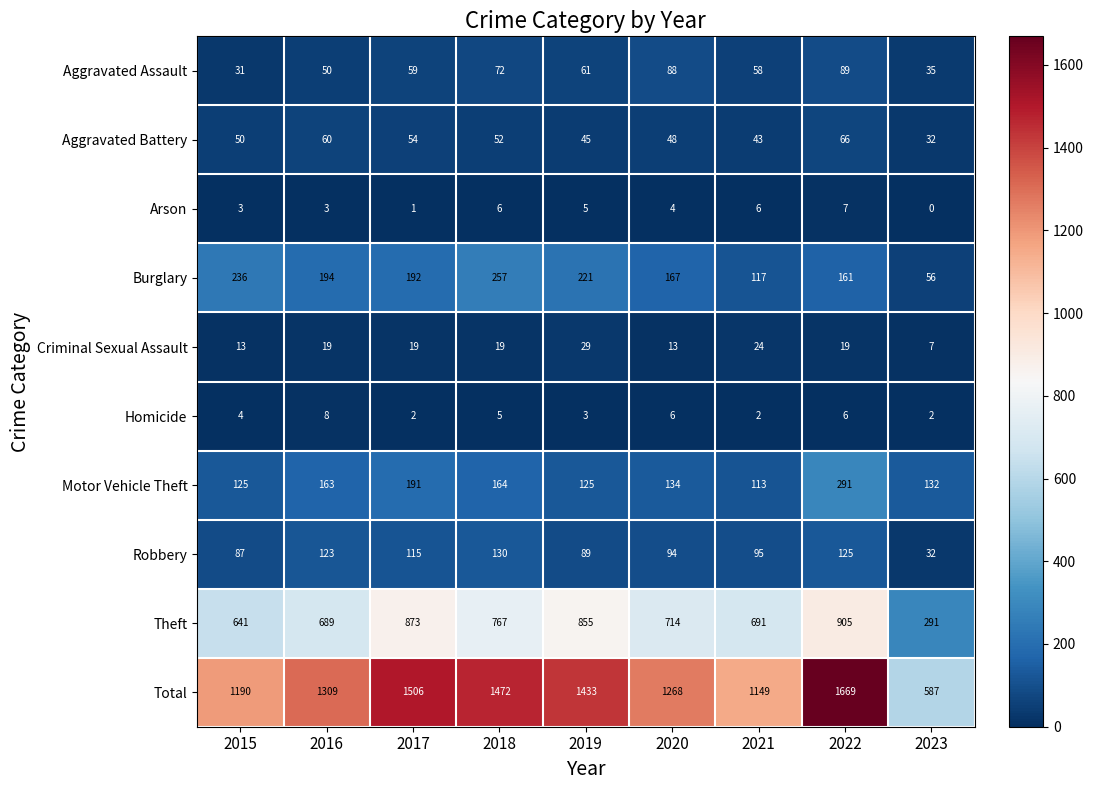

At 2019, list the series in order from smallest to largest.

Homicide, Arson, Criminal Sexual Assault, Aggravated Battery, Aggravated Assault, Robbery, Motor Vehicle Theft, Burglary, Theft, Total